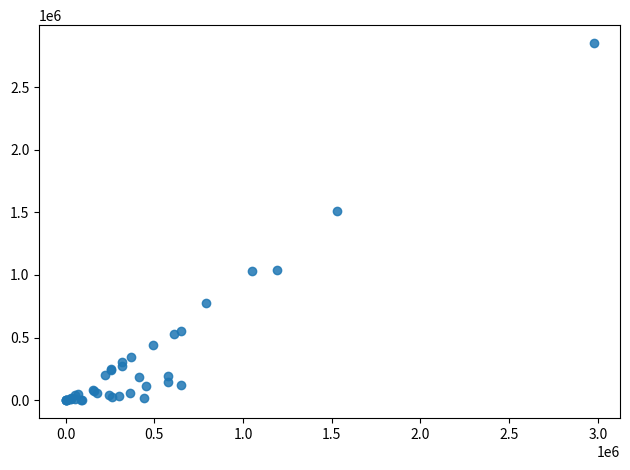

What Y value in the scatter plot is closest to 1425690?

1507579